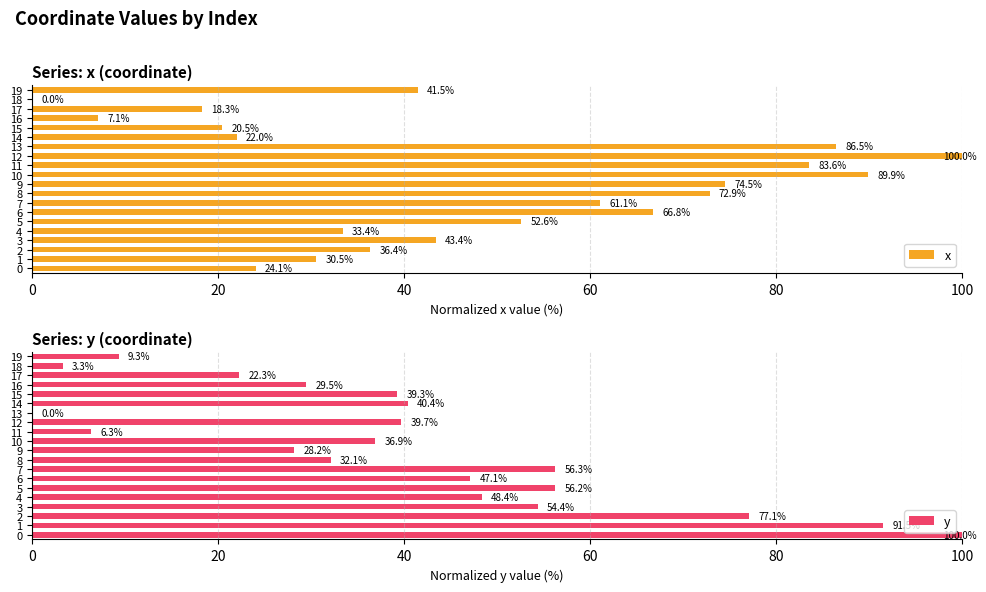

Reading left to right, what are all the values shown in this chart?

x: 24.1	30.5	36.4	43.4	33.4	52.6	66.8	61.1	72.9	74.5	89.9	83.6	100.0	86.5	22.0	20.5	7.1	18.3	0.0	41.5
y: 100.0	91.5	77.1	54.4	48.4	56.2	47.1	56.3	32.1	28.2	36.9	6.3	39.7	0.0	40.4	39.3	29.5	22.3	3.3	9.3